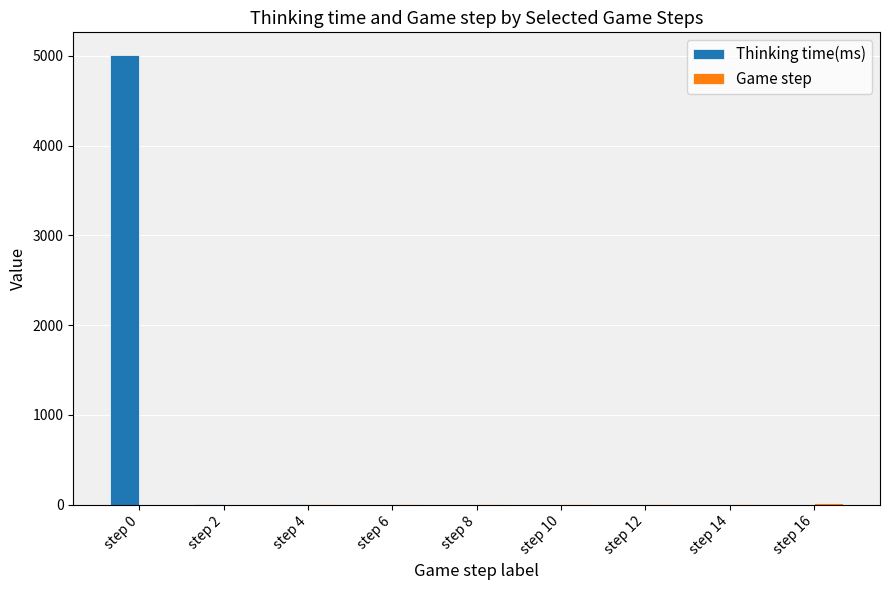

What is the greatest value displayed?

5010